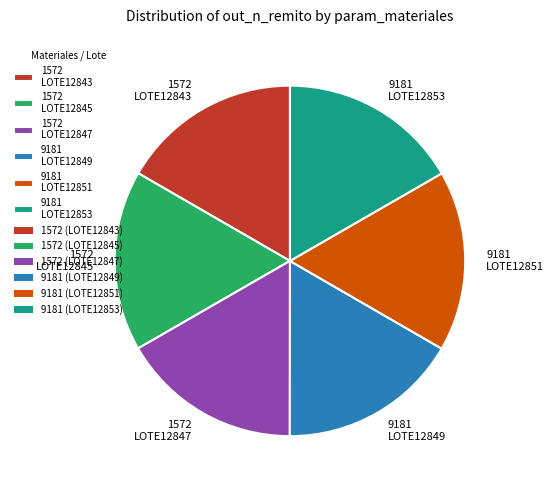

Is it true that 1572 LOTE12843 is 17% of the pie?

True